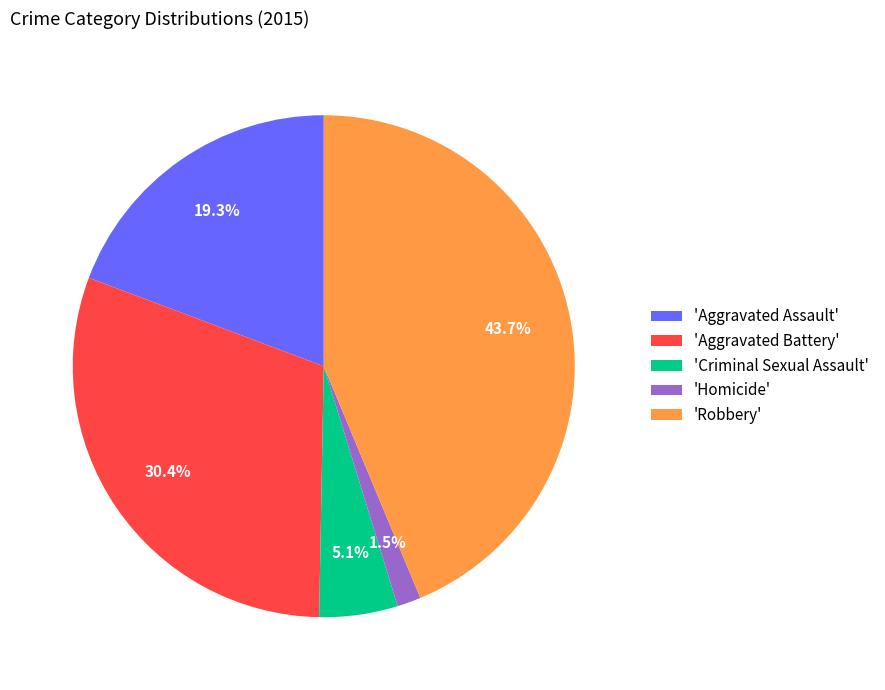

Is there a majority slice in this chart?

No